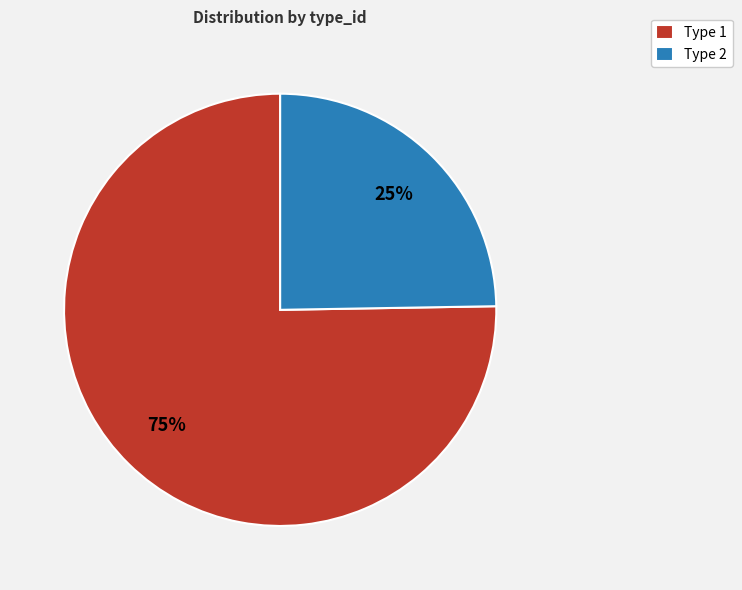

Is there a majority slice in this chart?

Yes